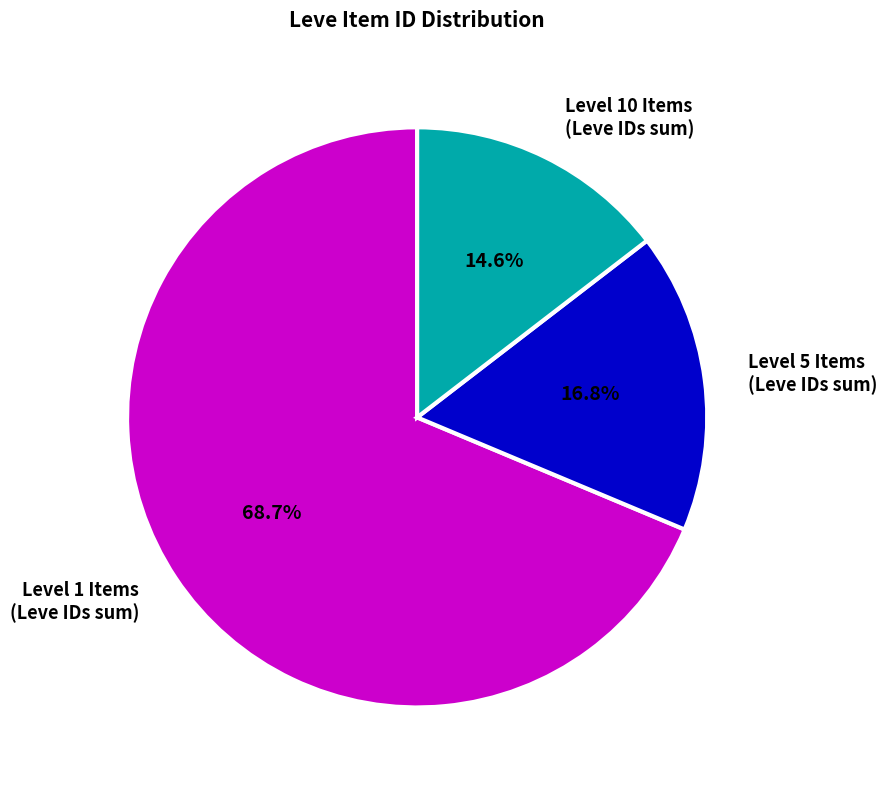

What is the majority slice?

Level 1 Items (Leve IDs sum)